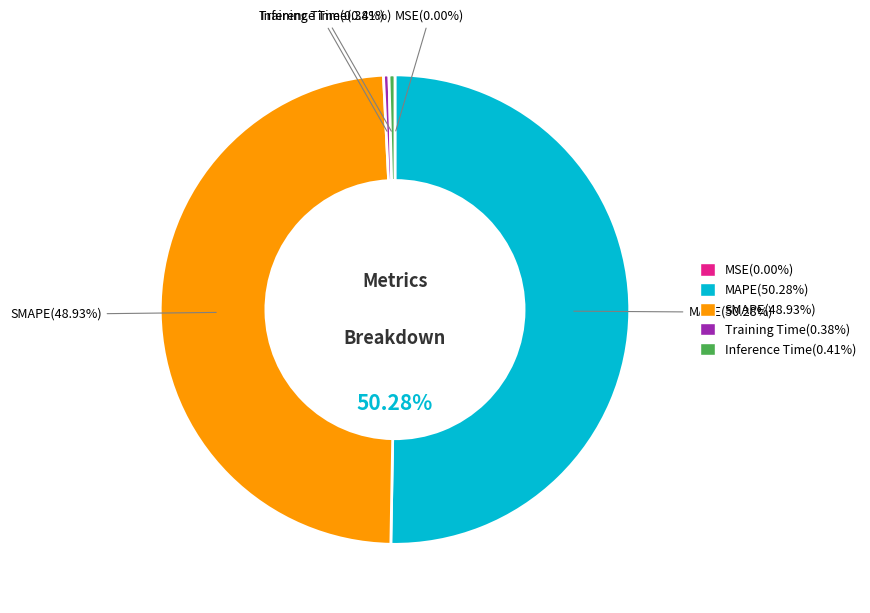

What is the smallest slice in the pie chart?

MSE